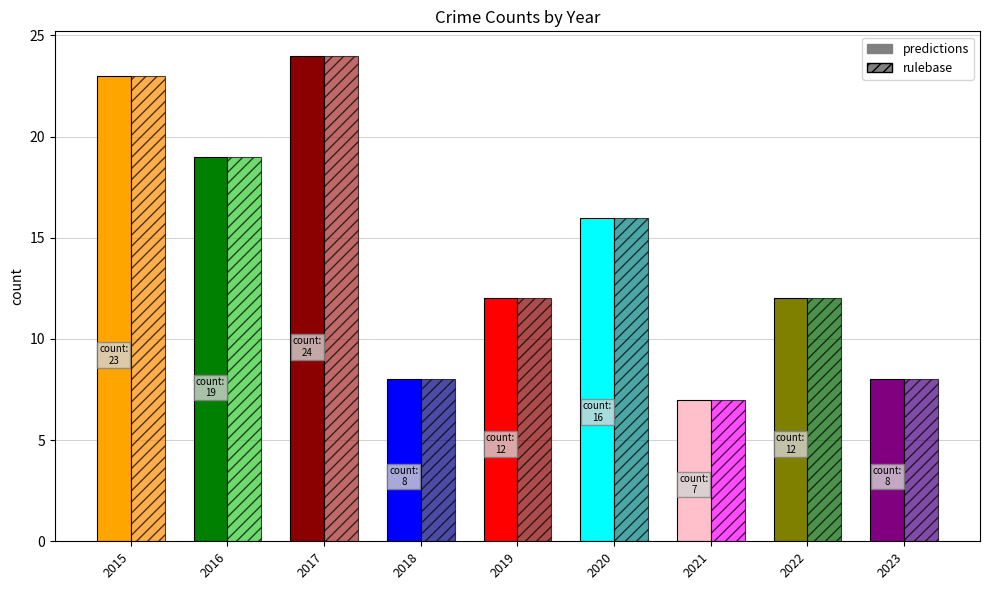

Between 2017 and 2022, which is larger?

2017